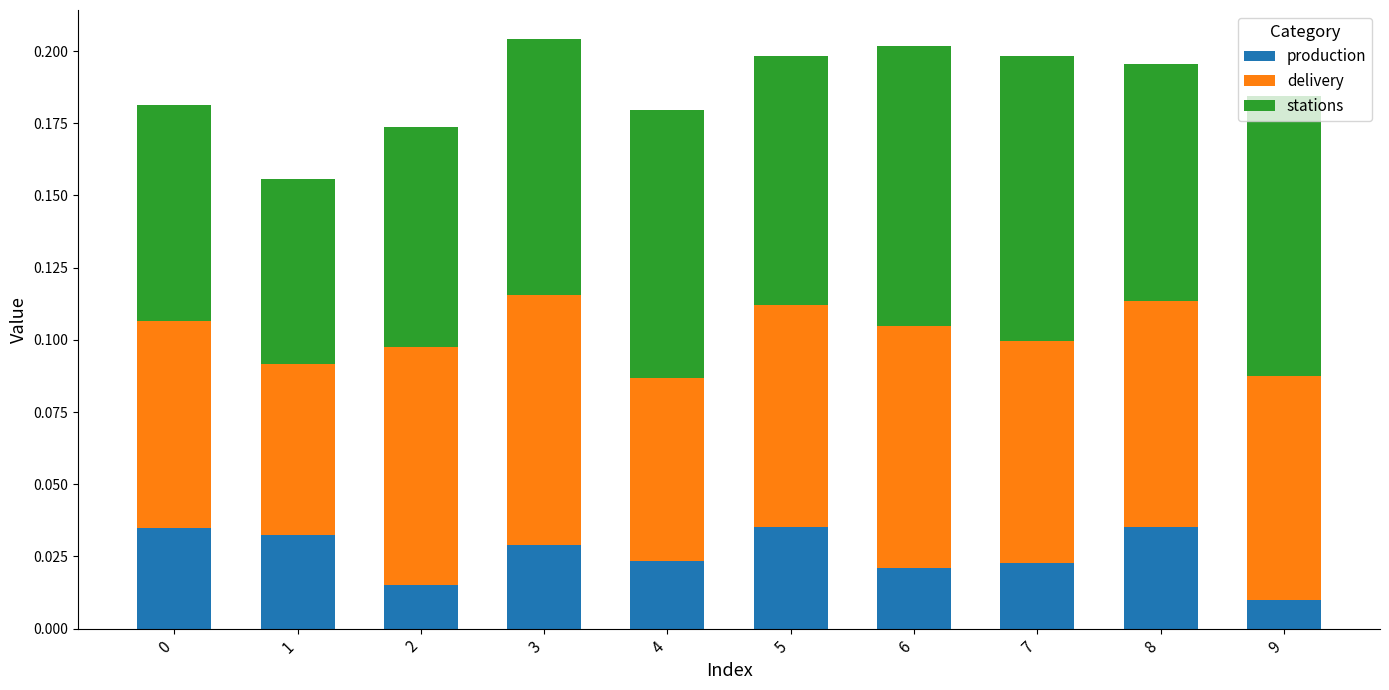

Where is production nearest to the value 0?

9